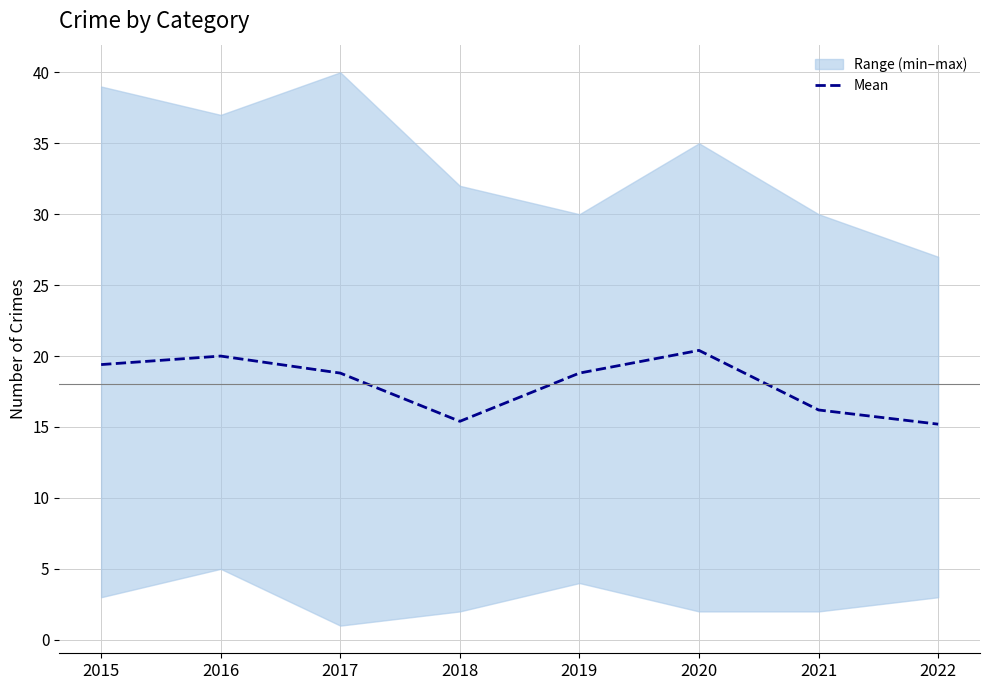

List the labels in order of value, smallest first.

2022, 2018, 2021, 2017, 2019, 2015, 2016, 2020